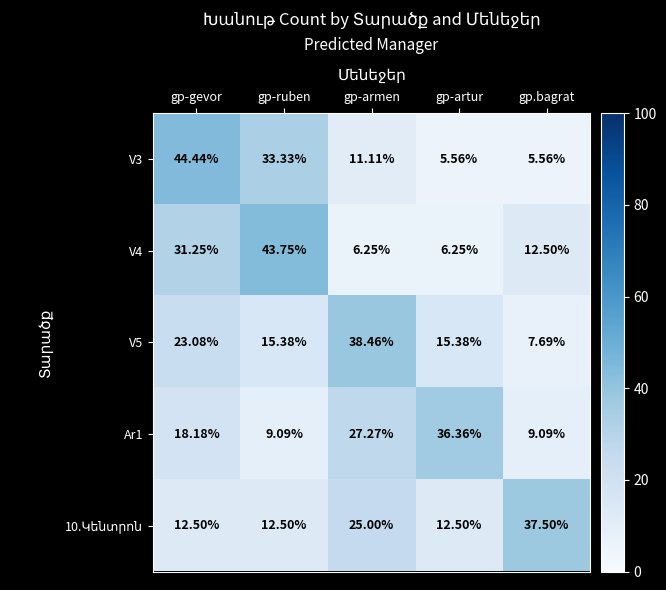

At which category is the sum across all series the highest?

gp-gevor